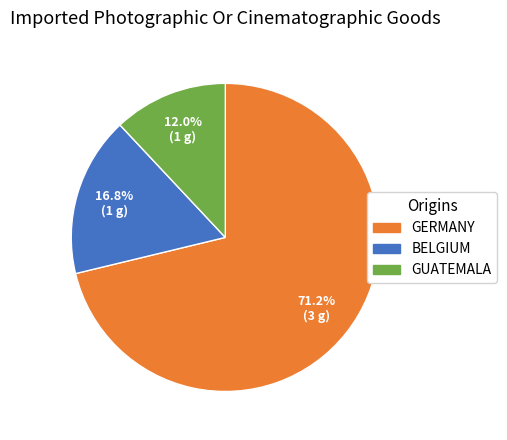

Is there a majority slice in this chart?

Yes